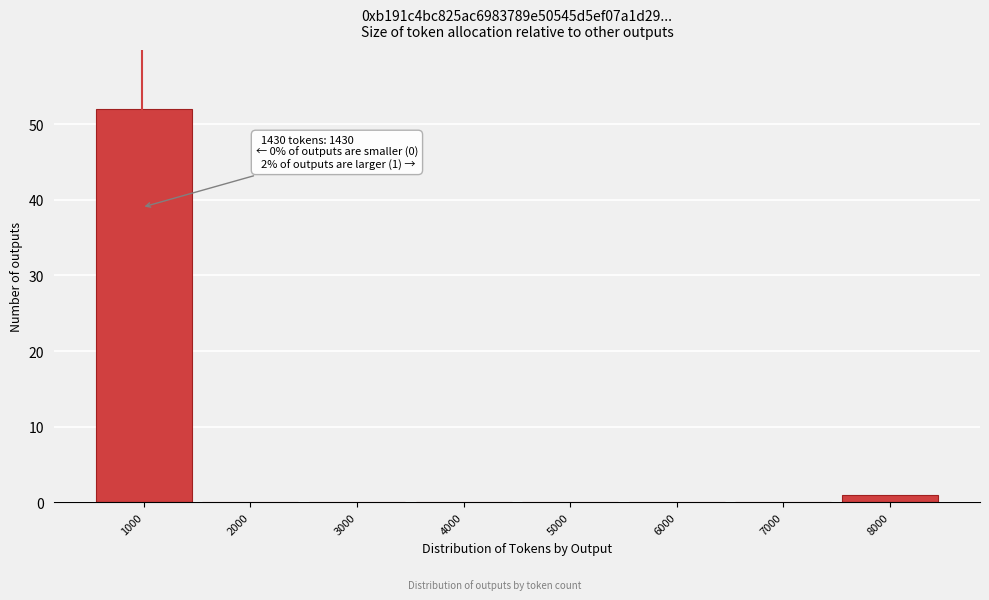

Reading left to right, transcribe all the data shown in this chart.

1000=52	2000=0	3000=0	4000=0	5000=0	6000=0	7000=0	8000=1